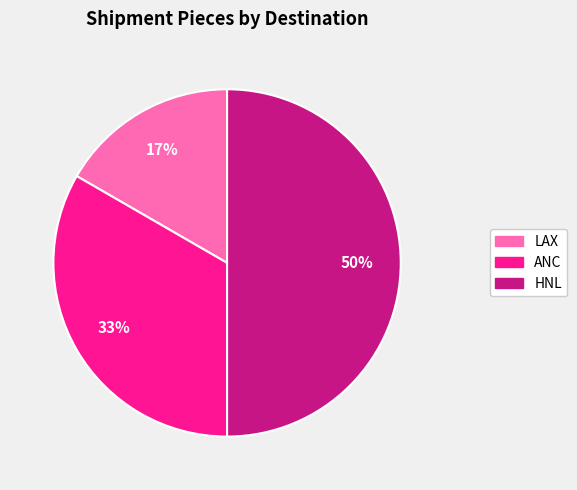

The ANC slice represents 33% of the pie. True or false?

True